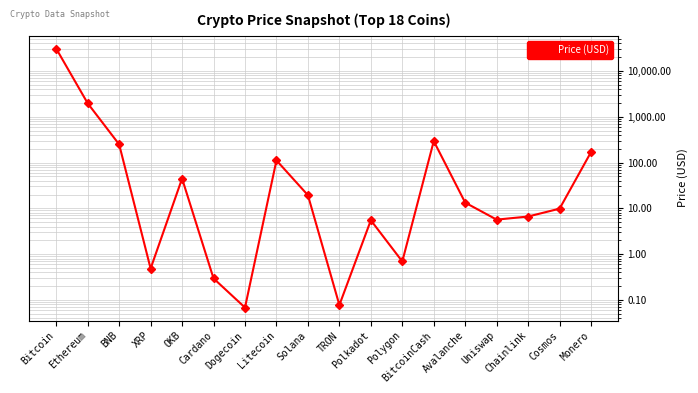

What is the approximate value at BNB?

249.1